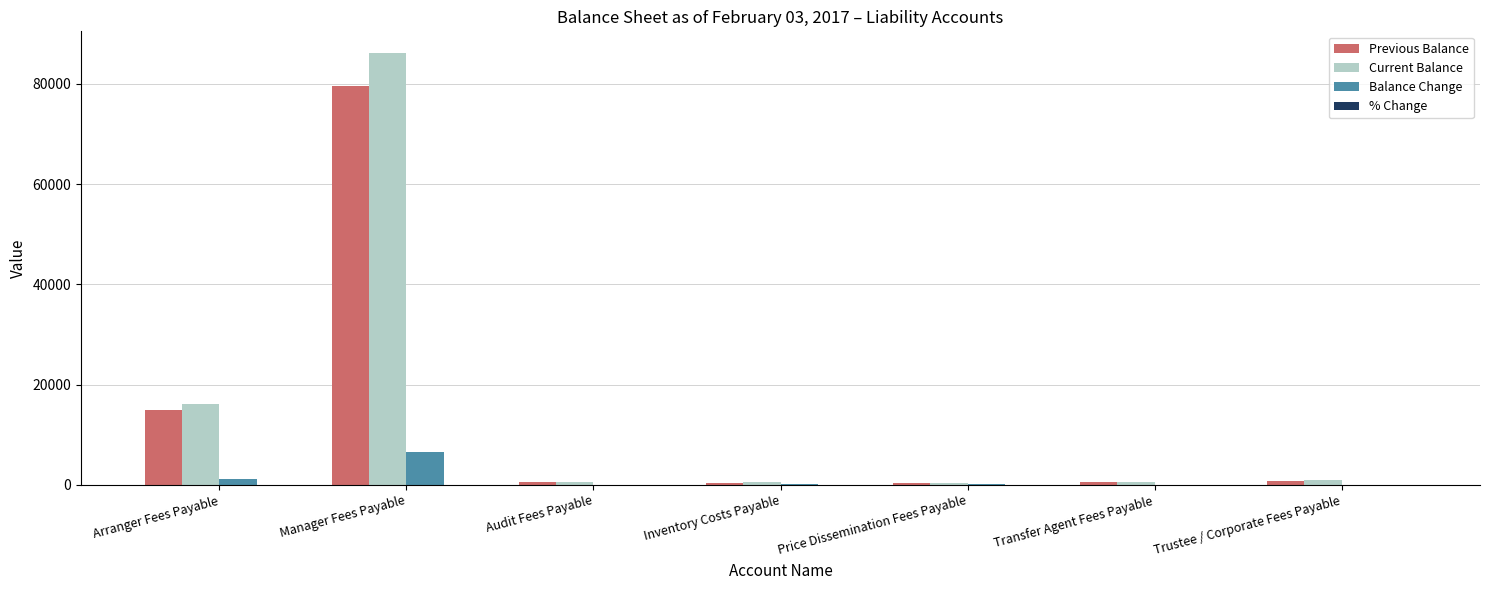

How many data points does each series have?

7